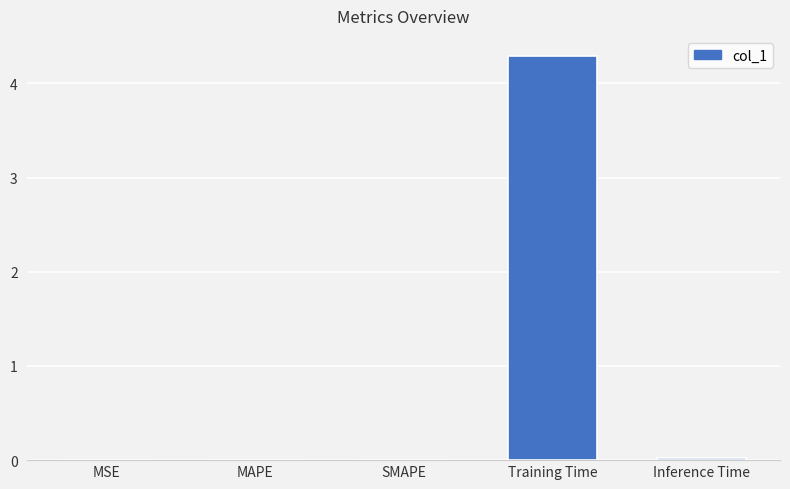

True or false: the data shows 1.2 at Training Time.

False